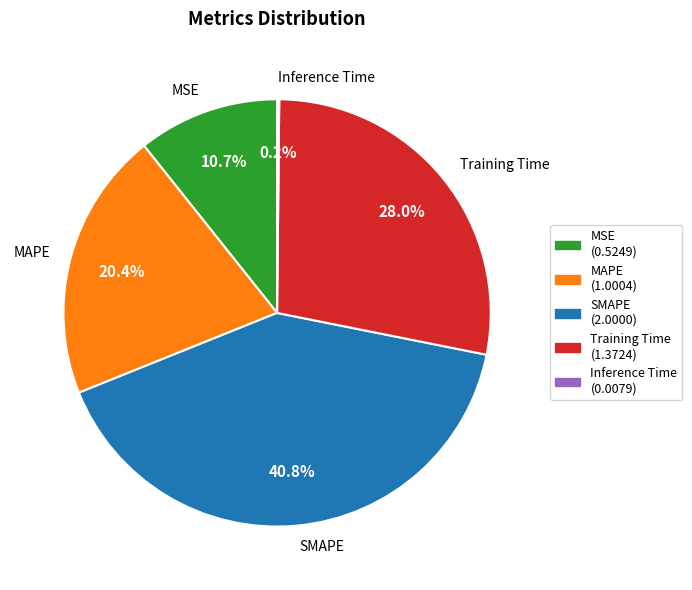

Is there any slice that represents more than half of the pie?

No